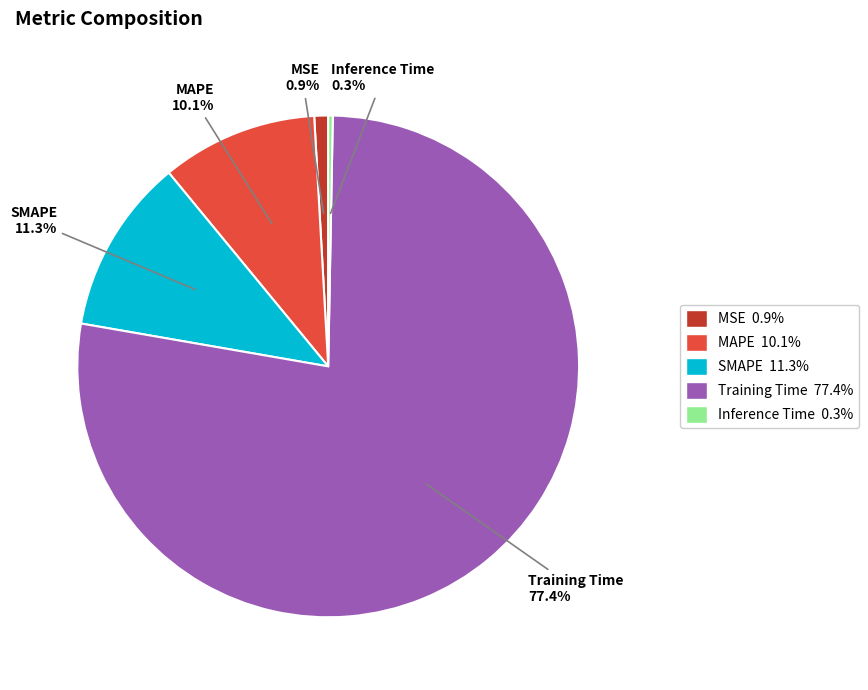

Rank the categories by value from highest to lowest.

Training Time, SMAPE, MAPE, MSE, Inference Time